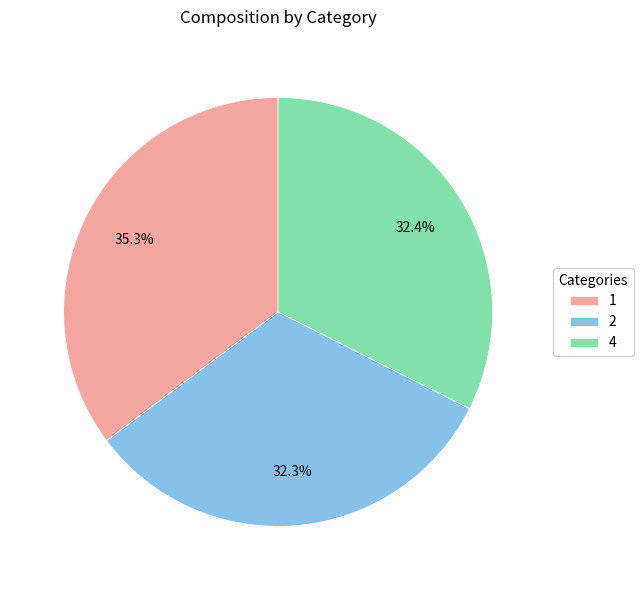

What is the ratio of the value at 1 to the value at 2?

1.1